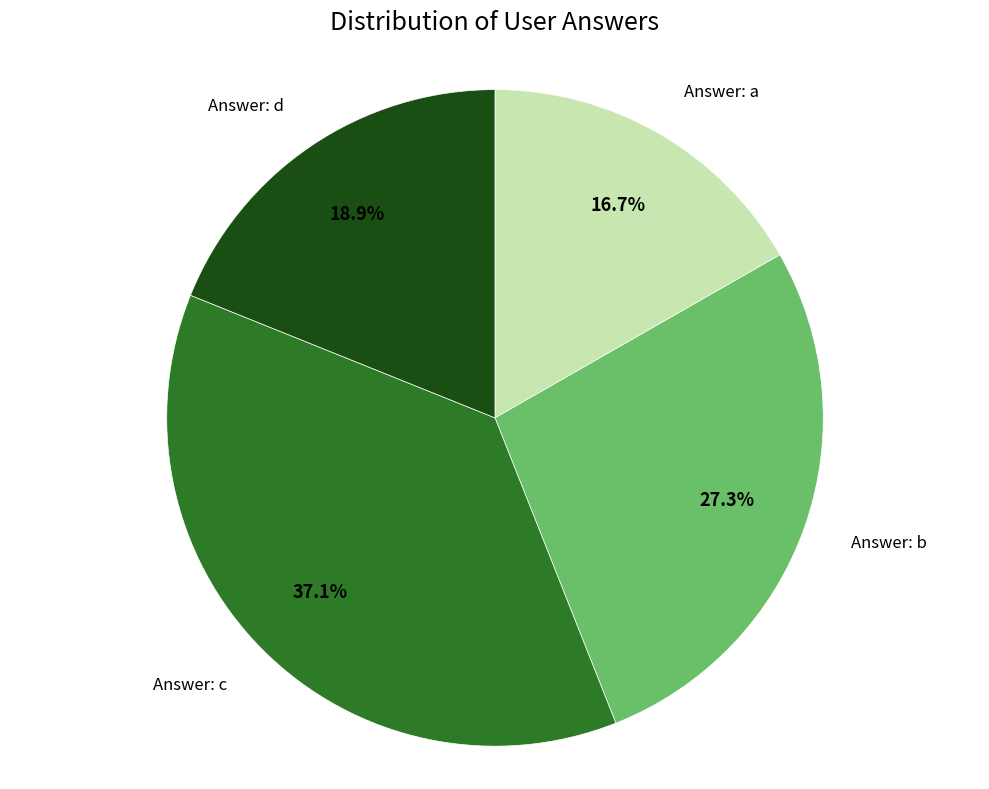

Is there any slice that represents more than half of the pie?

No